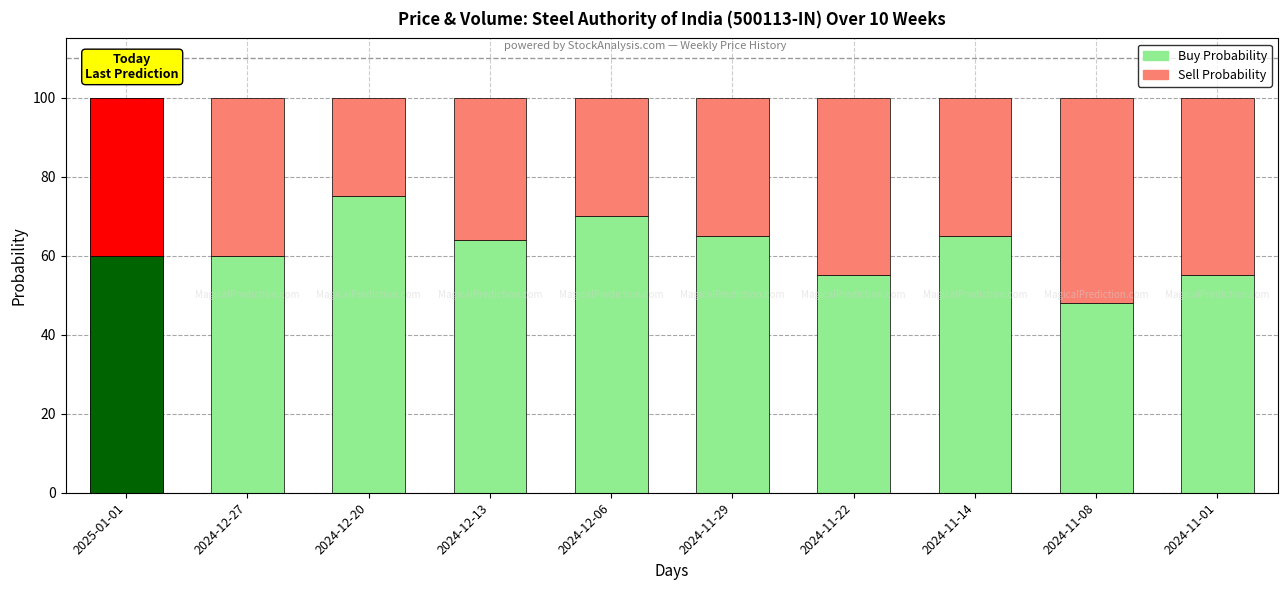

The Buy Probability series shows 94 at 2024-12-27. True or false?

False